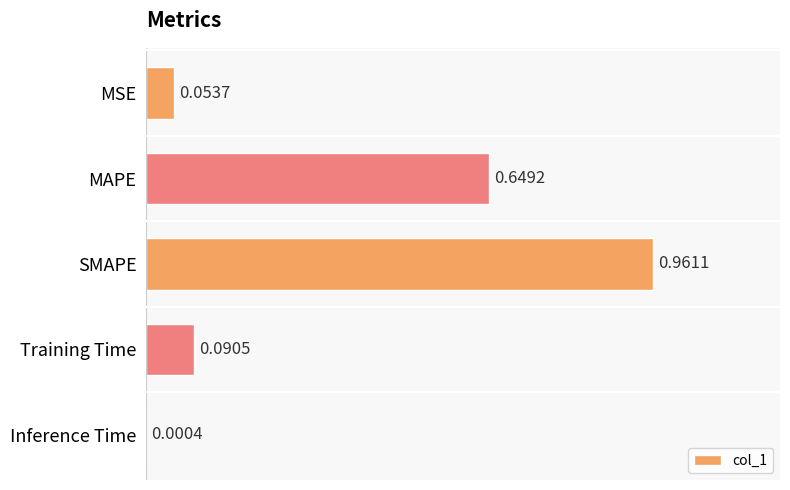

Between MAPE and Training Time, which is larger?

MAPE